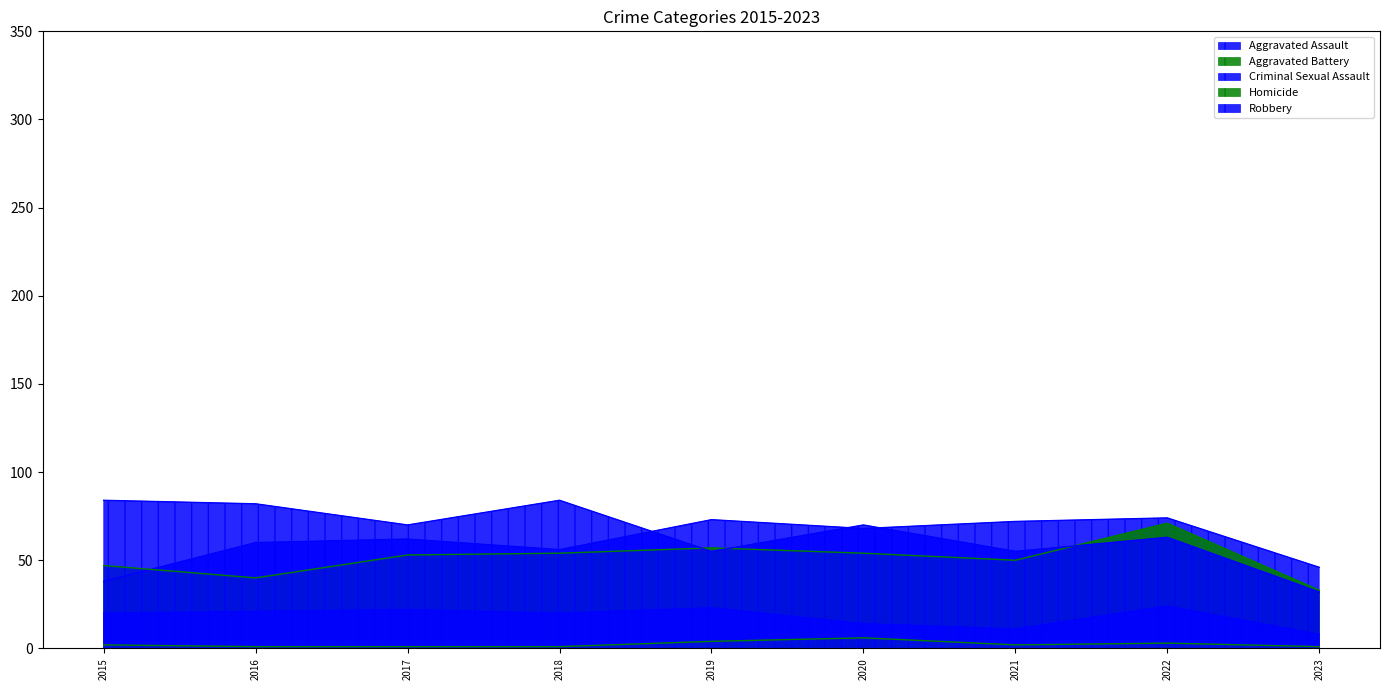

How many values in the Robbery series are below 70?

4